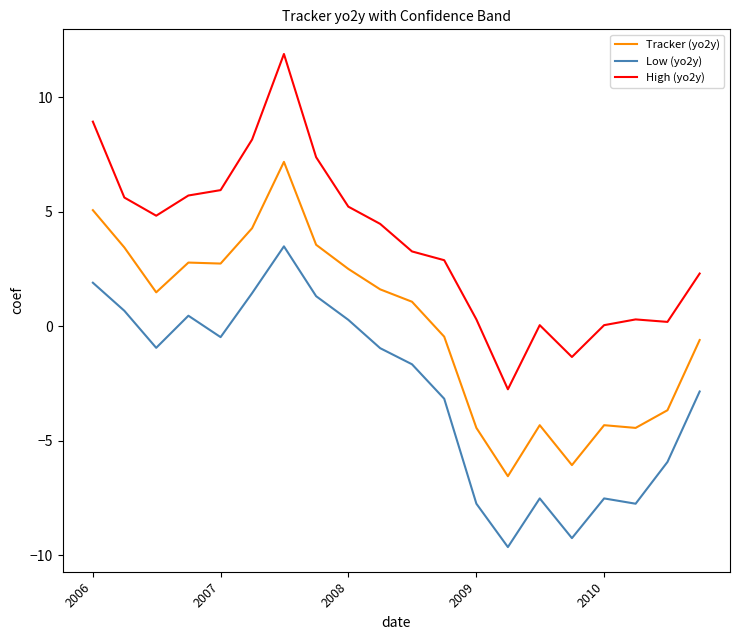

True or false: High (yo2y) and Tracker (yo2y) intersect in this chart.

False